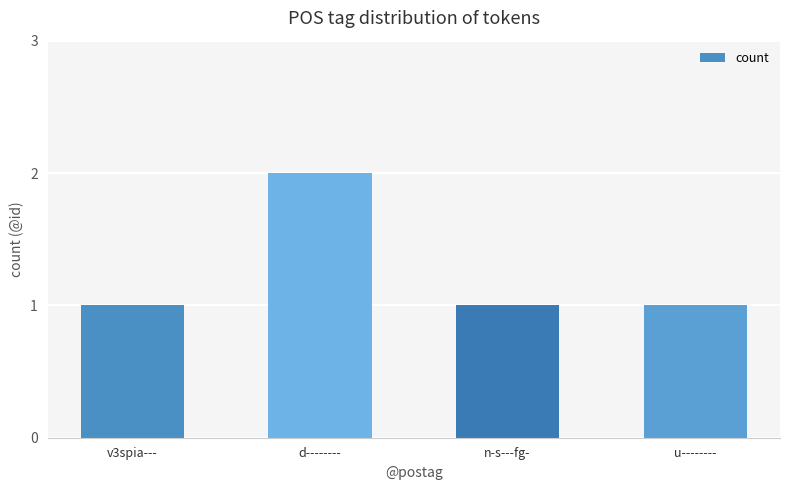

Which label corresponds to the largest value in the chart?

d--------